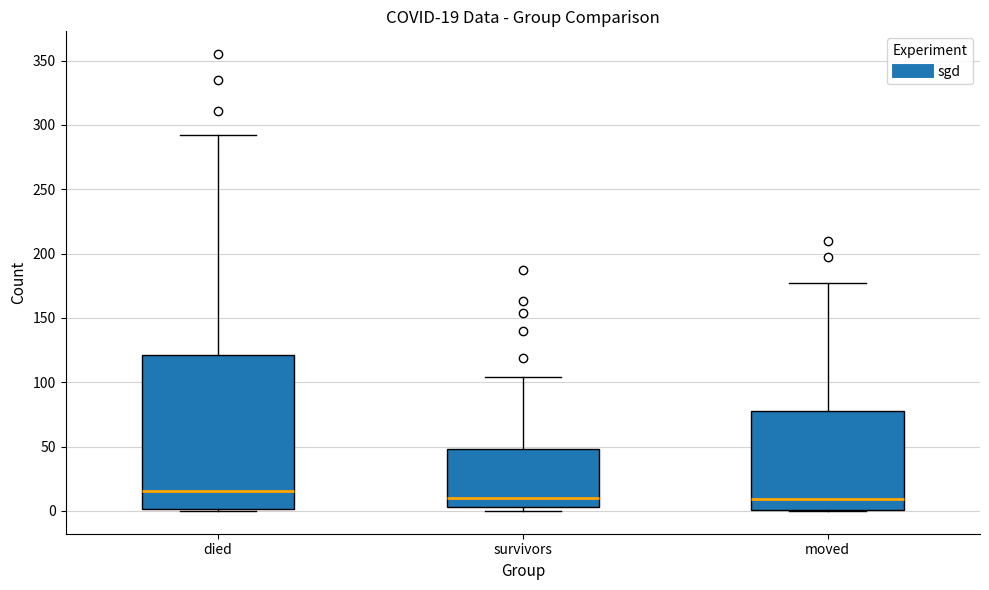

Which box is the tallest, from its lower edge to its upper edge?

died